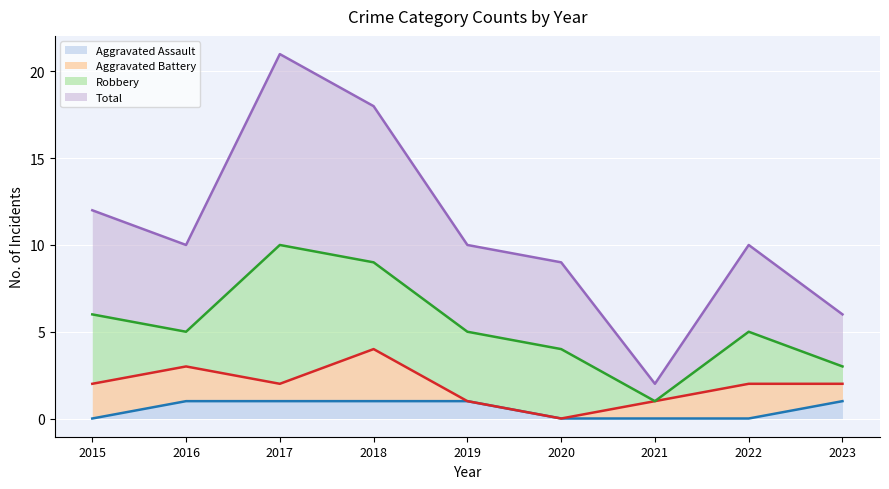

Where is Aggravated Assault nearest to the value 0?

2015